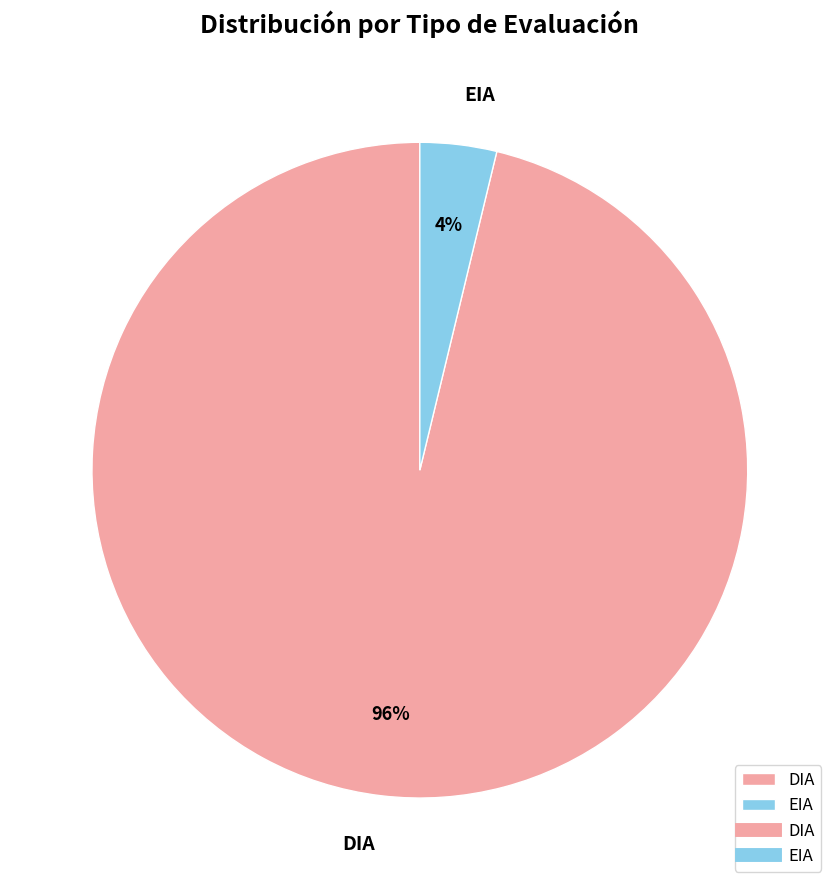

Which slice is the smallest?

EIA